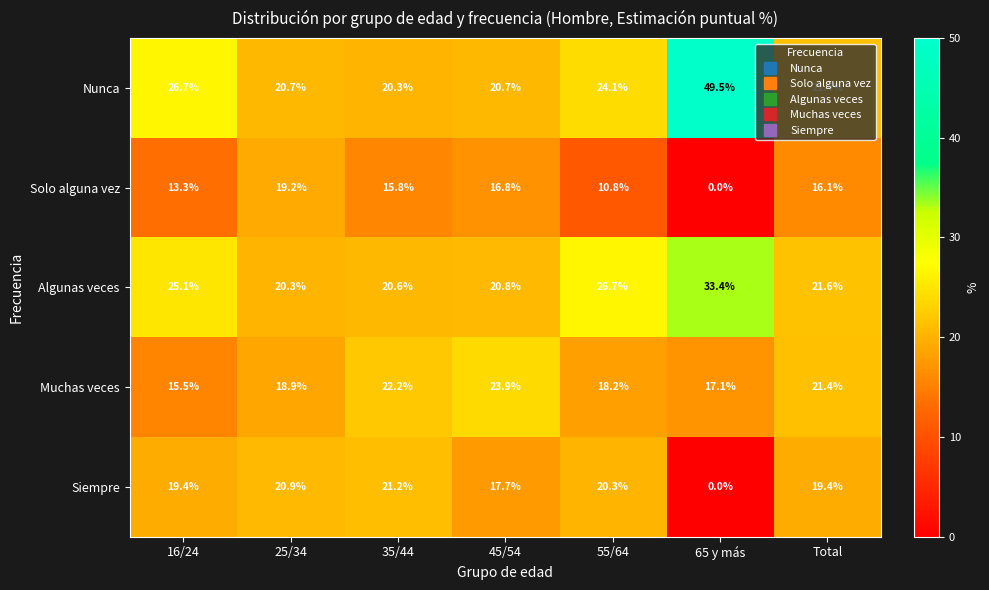

Where does the Algunas veces series first go above 21?

16/24